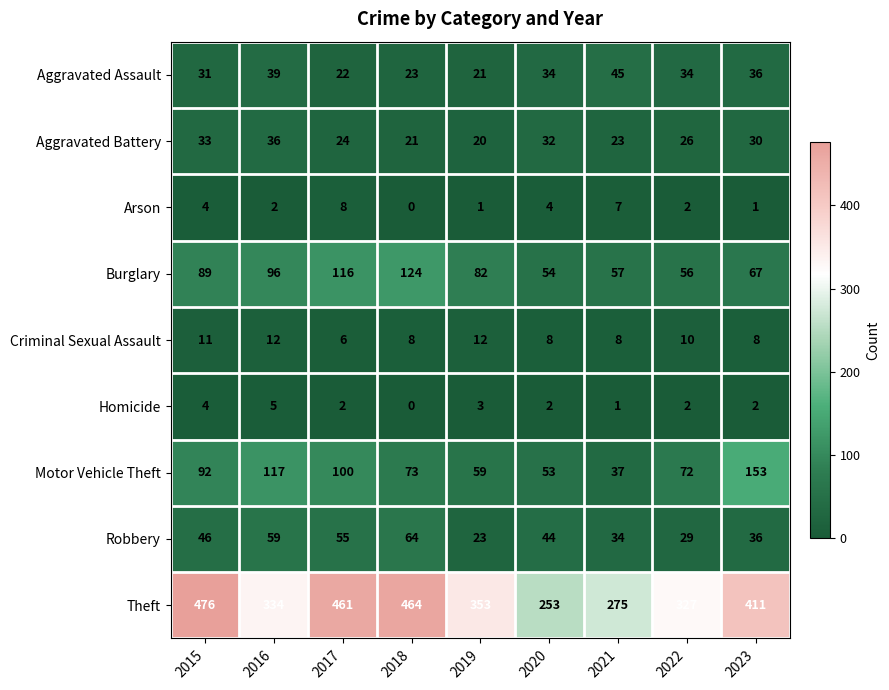

At which category does the chart reach its minimum across all series?

2018